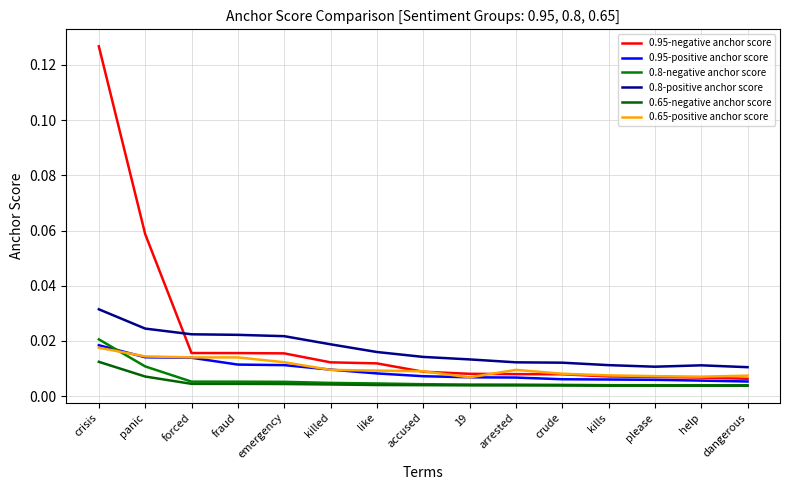

What are all the series names shown in the legend?

0.95-negative anchor score, 0.95-positive anchor score, 0.8-negative anchor score, 0.8-positive anchor score, 0.65-negative anchor score, 0.65-positive anchor score